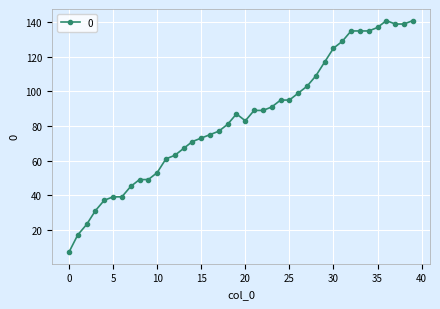

How many values are below 87?

20